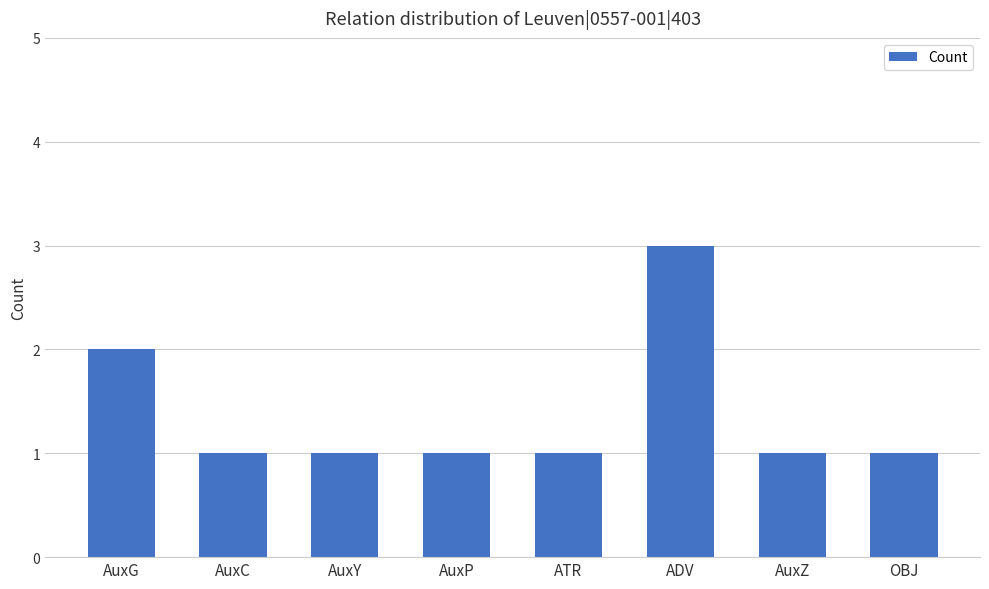

Which label corresponds to the largest value in the chart?

ADV